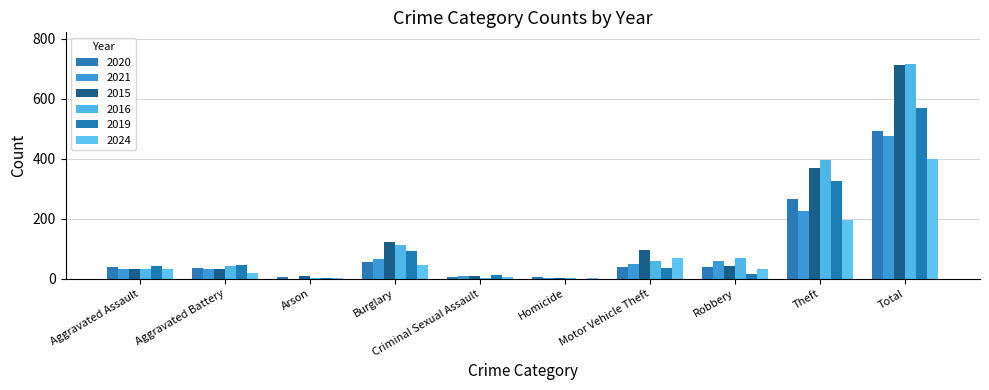

The value of 2015 at Homicide is 2. True or false?

False